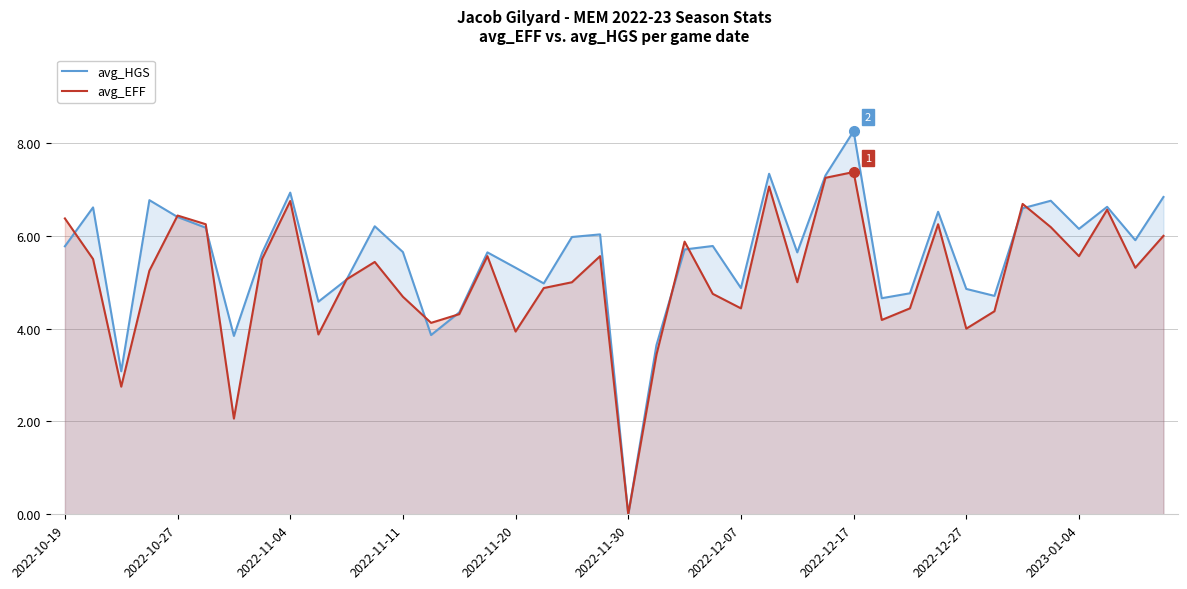

What is the difference between the maximum and second lowest values in the avg_HGS series?

5.2